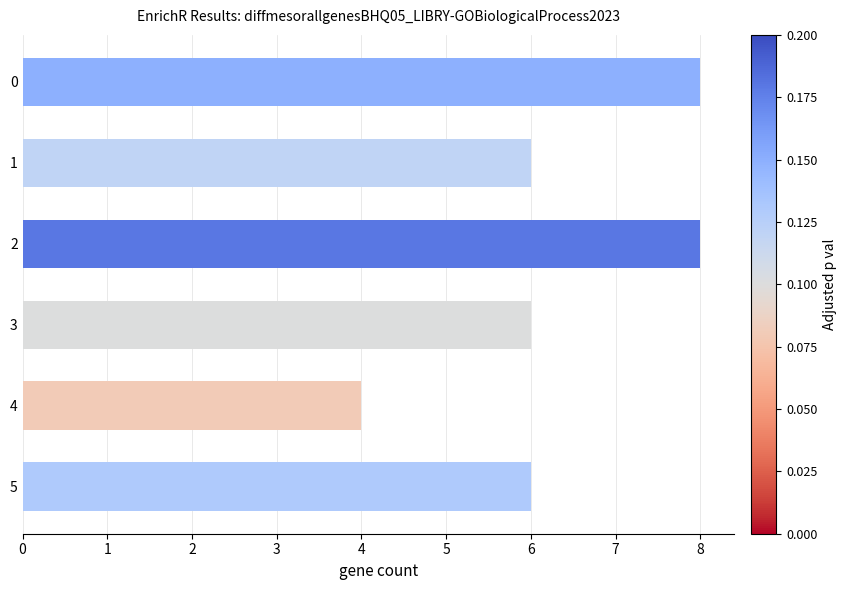

How many values are between 6 and 8?

5